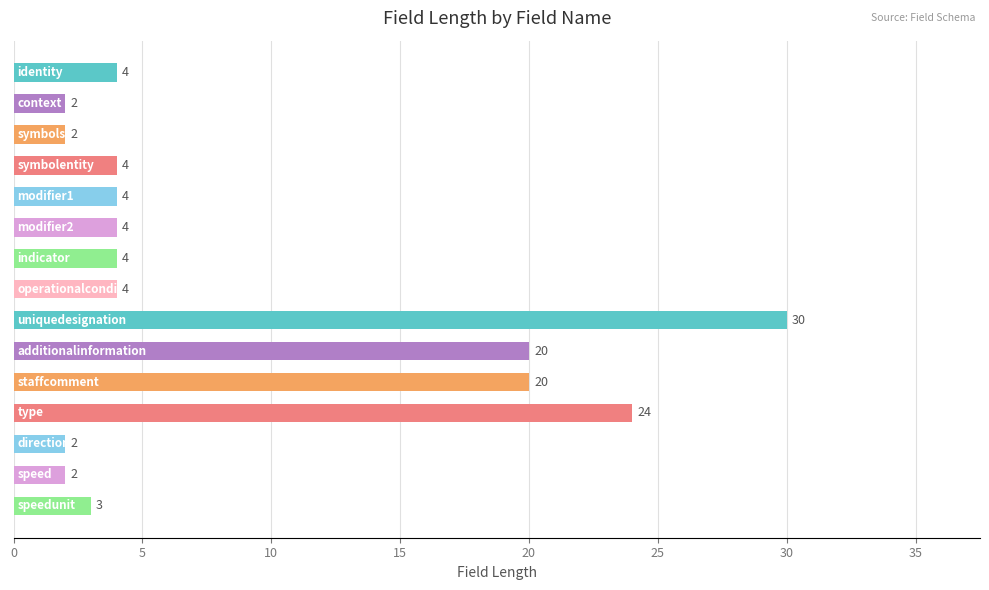

What is the value of the 3rd bar from the top?

2